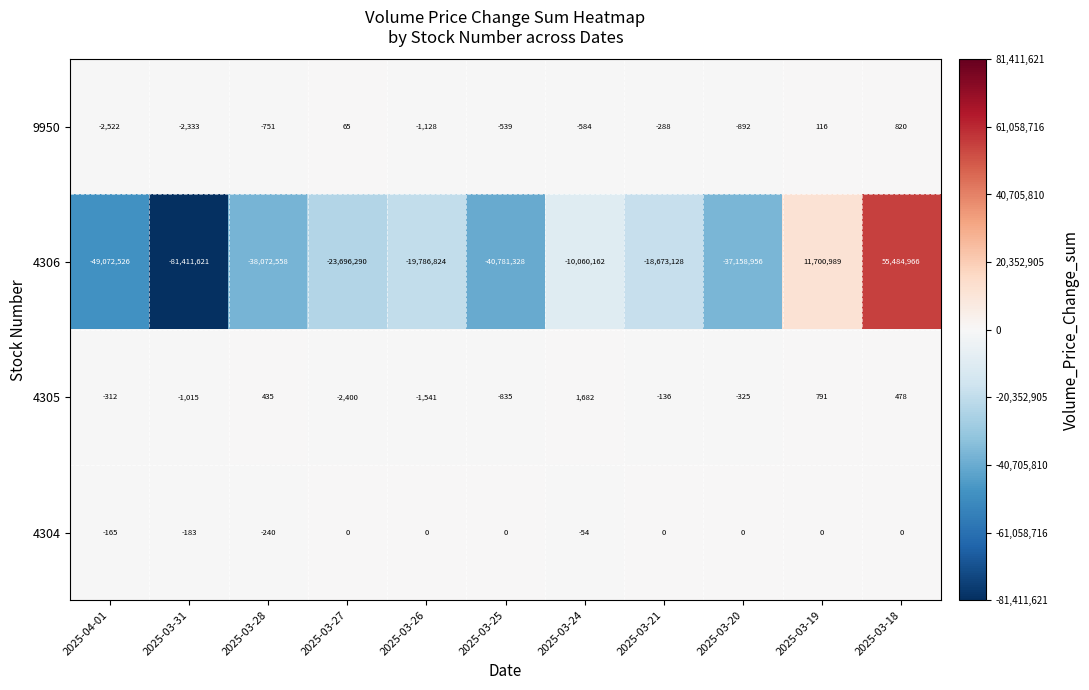

List the labels in order of 9950 value, largest first.

2025-03-18, 2025-03-19, 2025-03-27, 2025-03-21, 2025-03-25, 2025-03-24, 2025-03-28, 2025-03-20, 2025-03-26, 2025-03-31, 2025-04-01